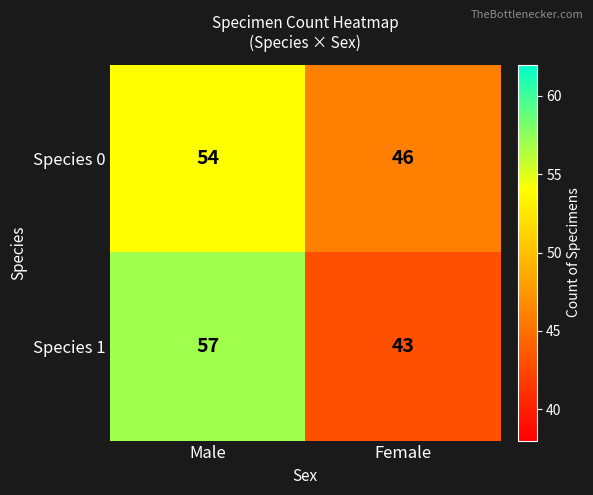

Which label corresponds to the largest value in the chart?

Male